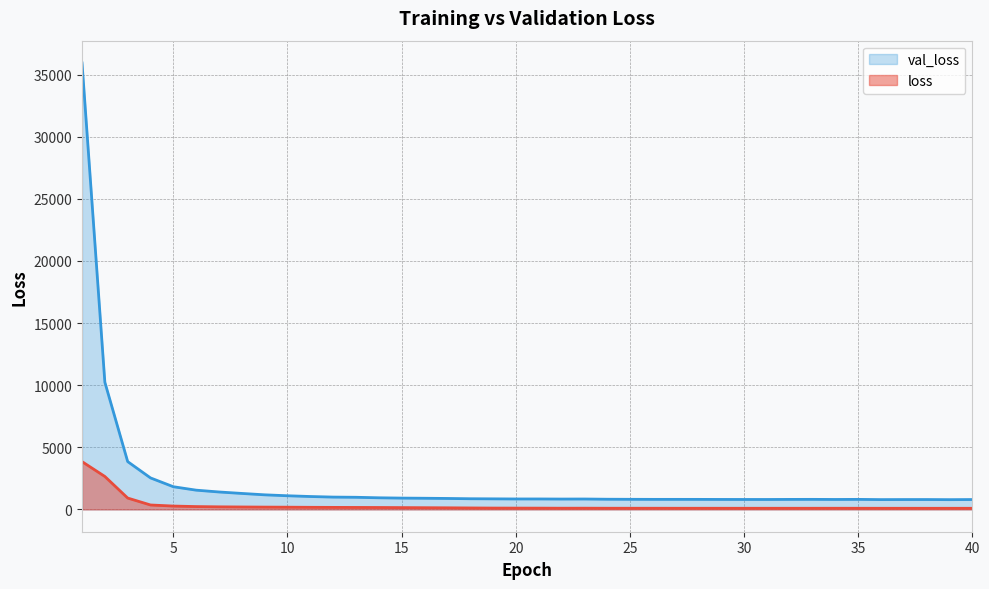

Does the chart have visible grid lines?

Yes